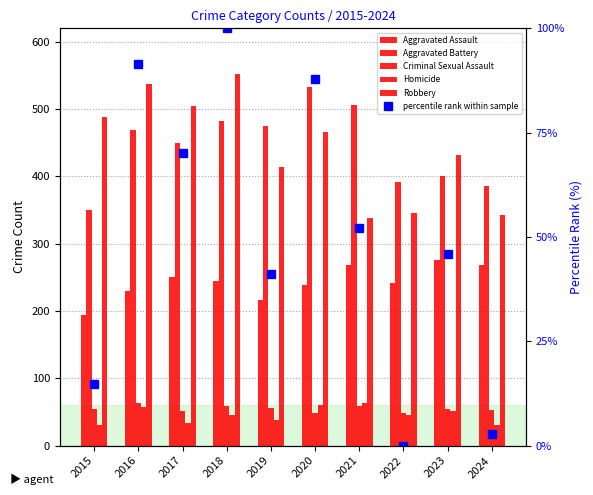

Reading left to right, transcribe all the data shown in this chart.

Aggravated Assault: 194.0	229.0	251.0	244.0	217.0	238.0	269.0	242.0	276.0	269.0
Aggravated Battery: 350.0	469.0	450.0	483.0	475.0	533.0	506.0	391.0	401.0	386.0
Criminal Sexual Assault: 54.0	63.0	52.0	59.0	56.0	48.0	59.0	49.0	54.0	53.0
Homicide: 31.0	58.0	34.0	46.0	38.0	61.0	63.0	45.0	52.0	30.0
Robbery: 489.0	538.0	504.0	552.0	414.0	466.0	338.0	345.0	432.0	343.0
percentile rank within sample: 14.7	91.3	70.2	100.0	41.0	87.8	52.2	0.0	45.8	2.9